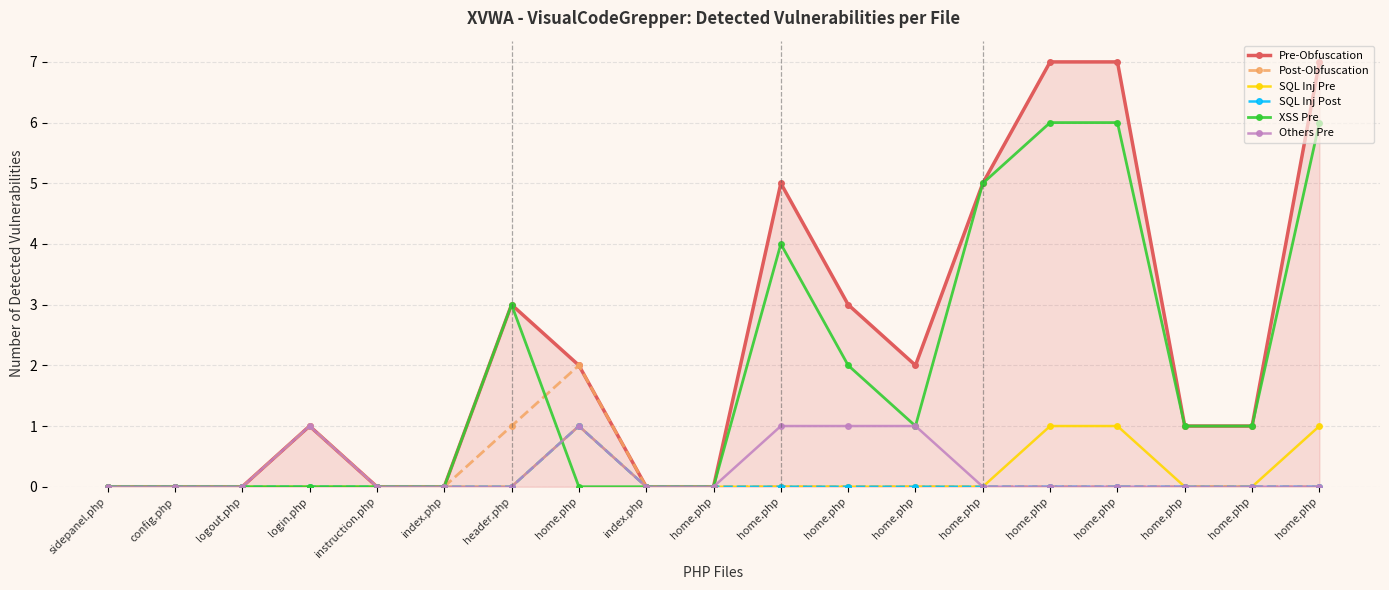

What is the sum of all Post-Obfuscation values?

4